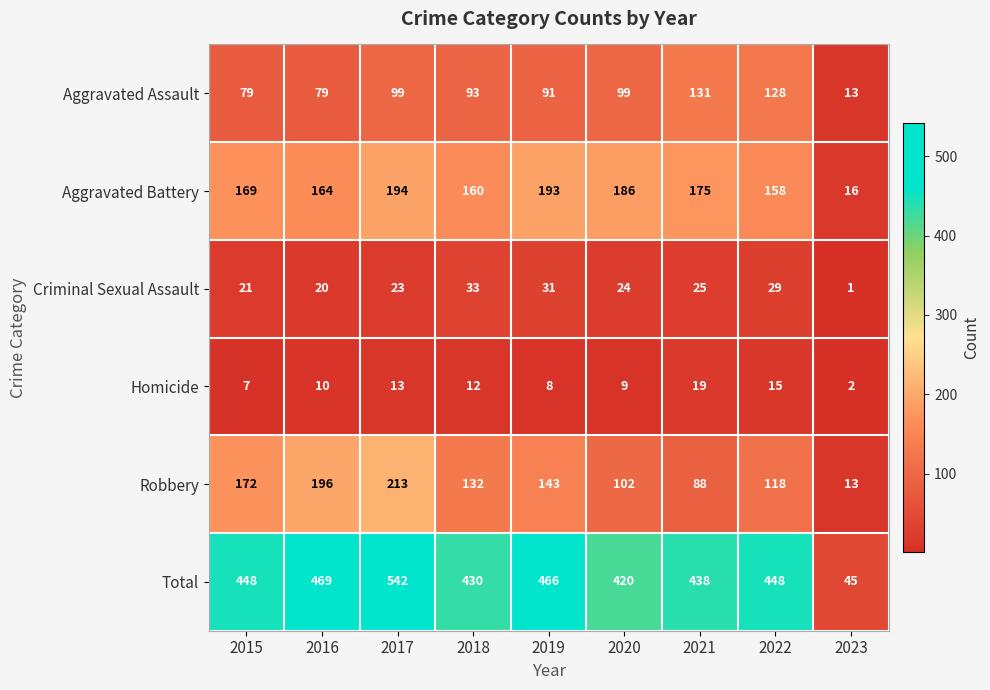

What is the spread (max minus min) of values at 2016?

459